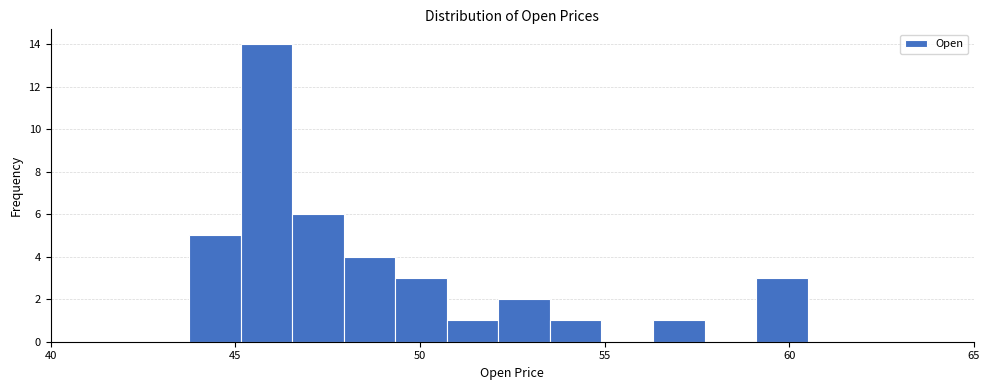

Read against the x-axis, roughly where is the centre of the tallest bar?

46.0